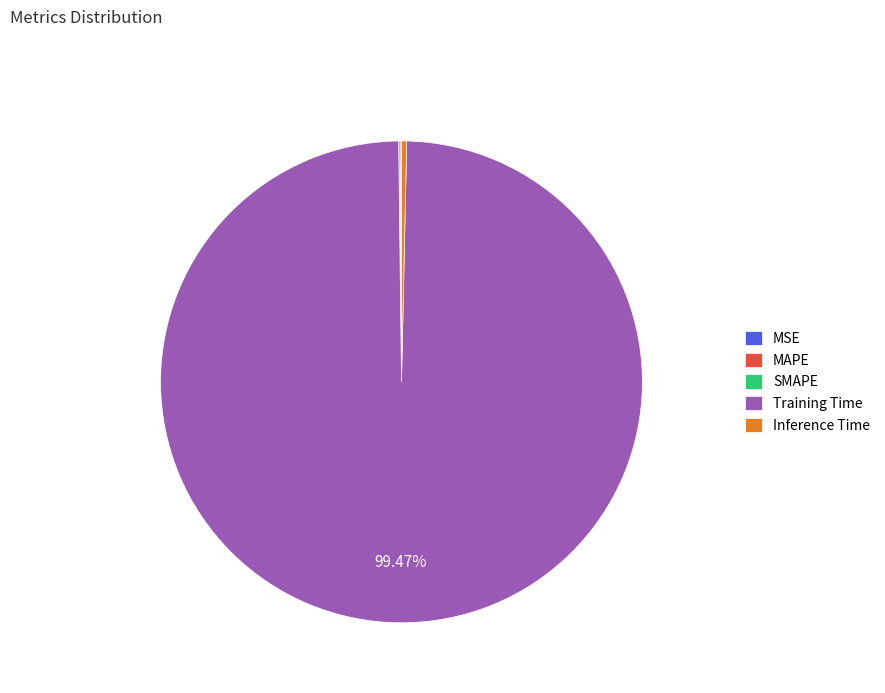

Which category has the biggest portion of the pie?

Training Time